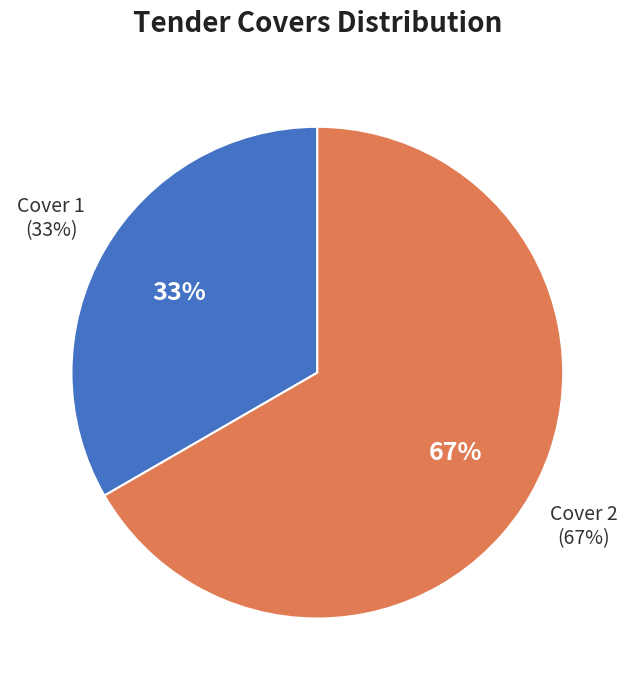

Which category has the smallest portion of the pie?

Cover 1